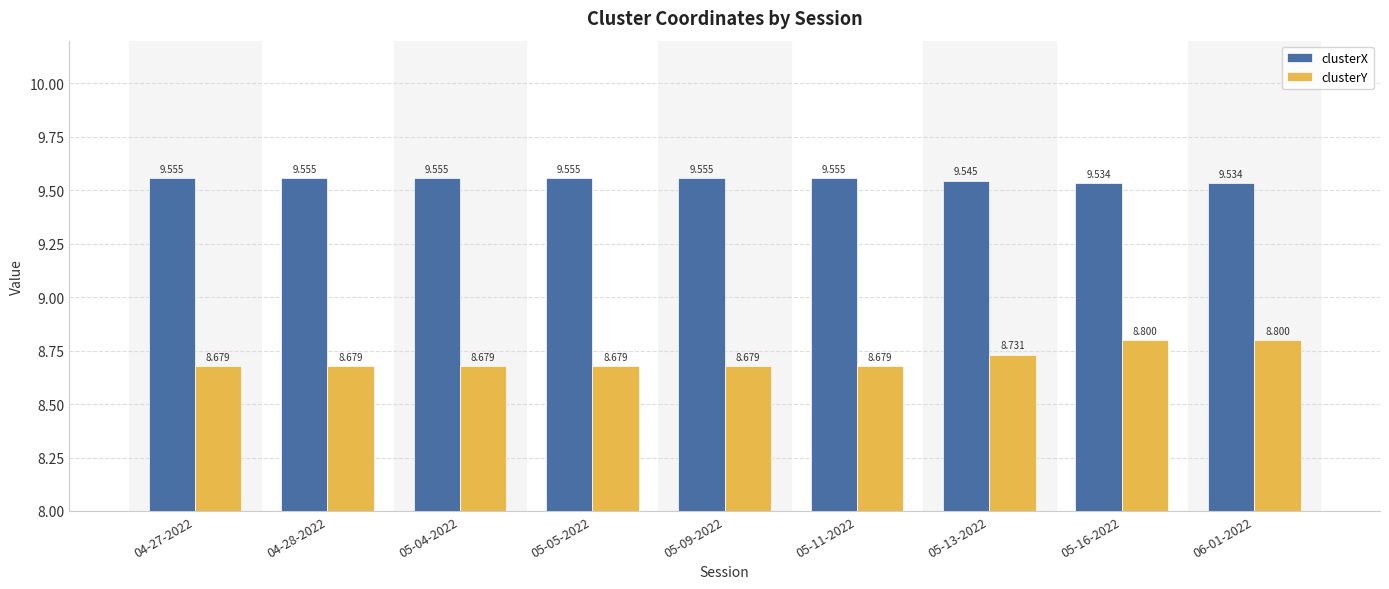

How many bars are there in total?

18